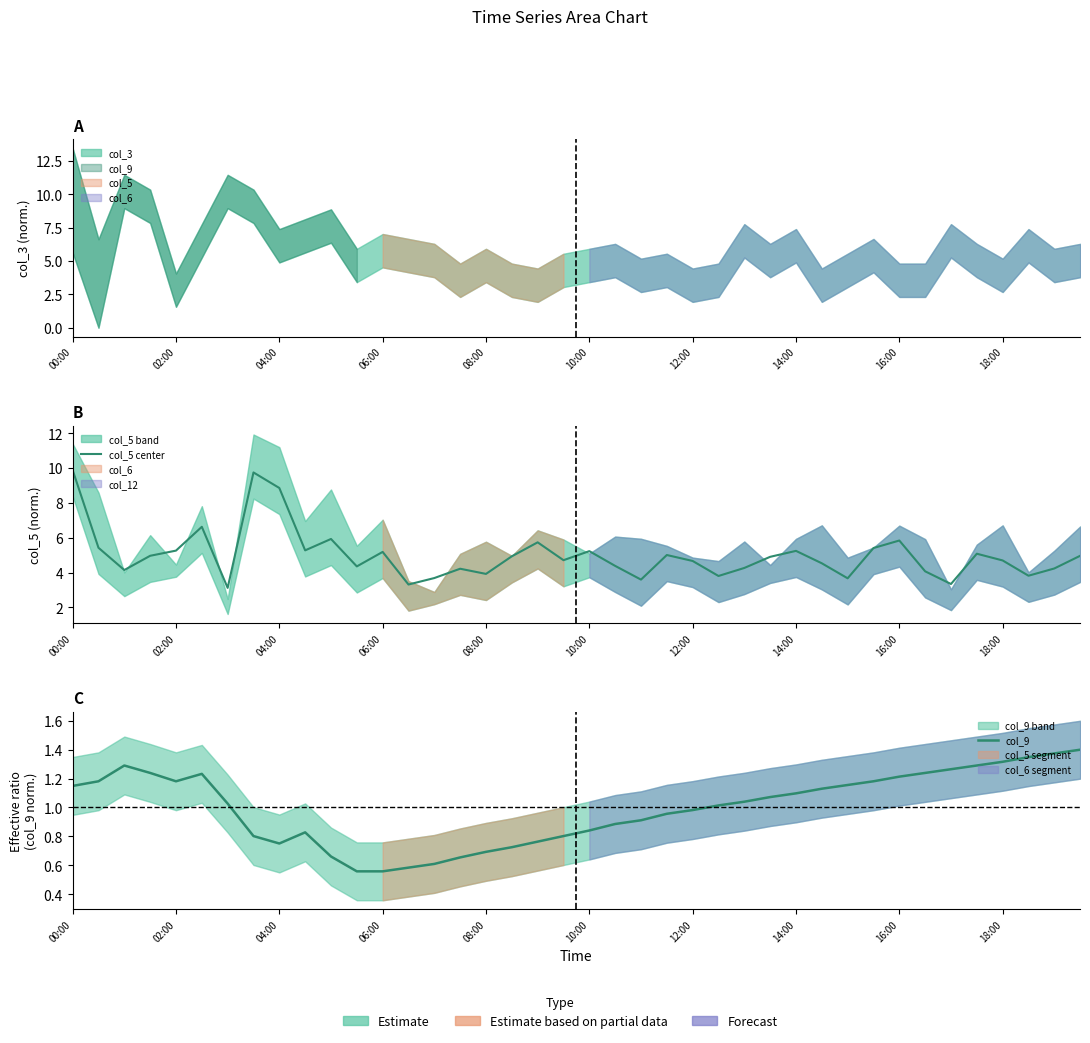

What is the greatest value displayed?

9.9